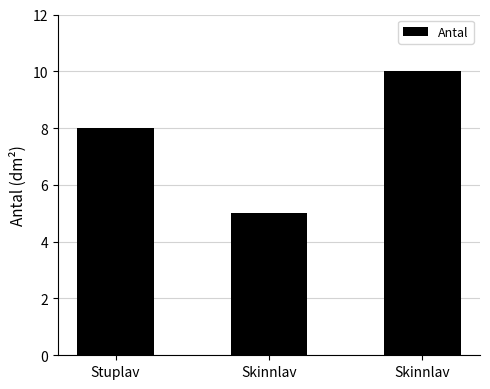

How many bars are there in total?

3